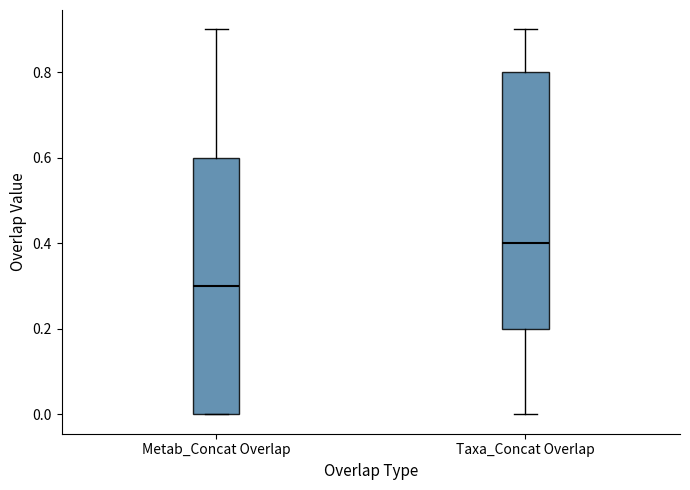

Reading left to right, transcribe this box plot: for each box, give where its median line is, the range the box spans, and where its two whiskers end, as read against the y-axis. The values are not printed on the chart, so give them approximately, as read against the axis.

Metab_Concat Overlap: median 0.3, box 0.0 to 0.6, whiskers 0.0 to 0.9
Taxa_Concat Overlap: median 0.4, box 0.2 to 0.8, whiskers 0.0 to 0.9